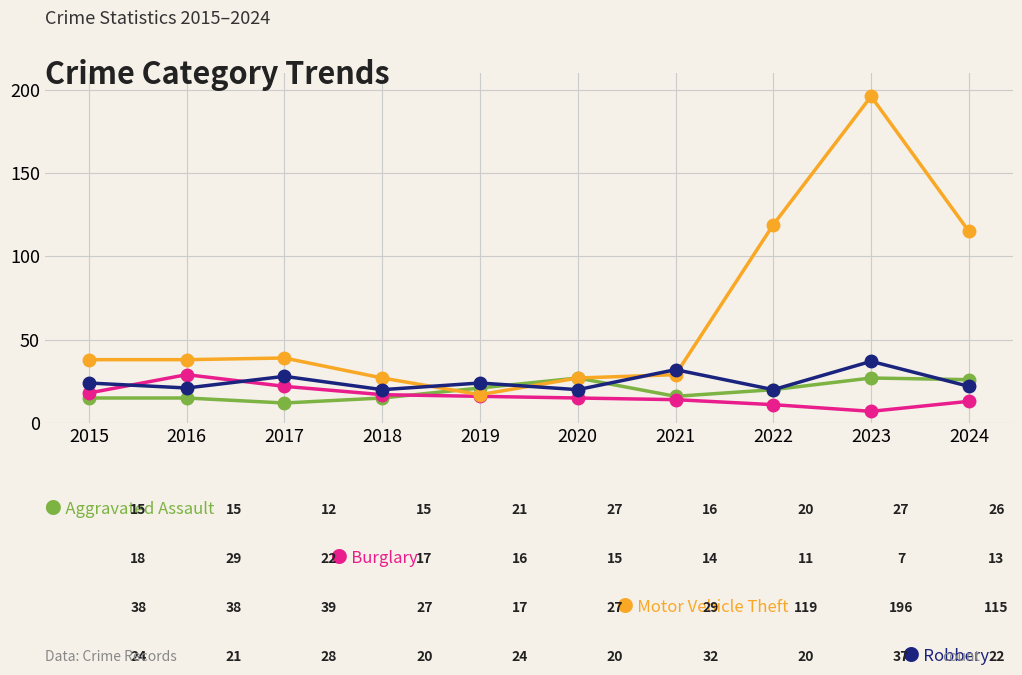

Which category has the highest value across all series?

2023